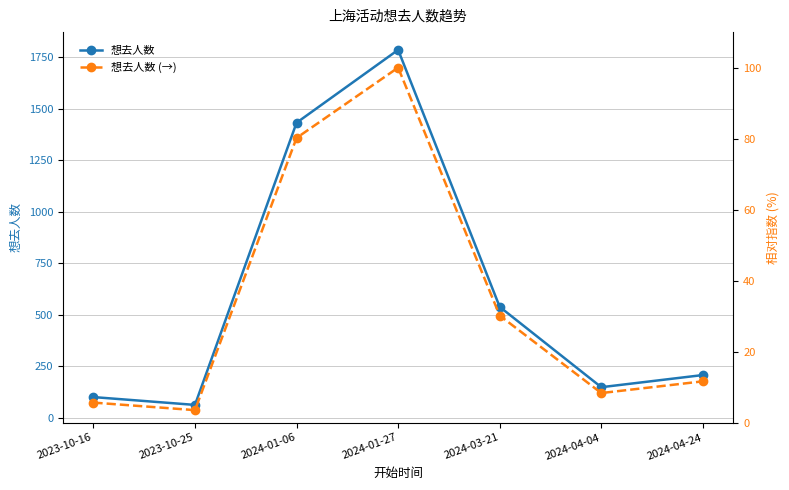

What is the minimum value shown in the chart?

3.5